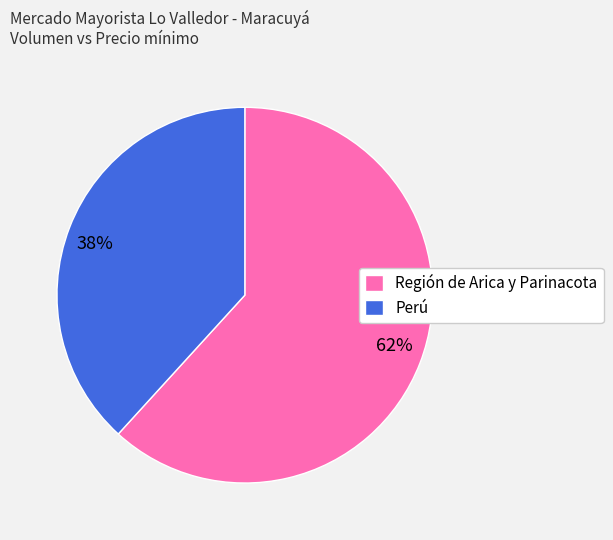

Between Perú and Región de Arica y Parinacota, which is larger?

Región de Arica y Parinacota